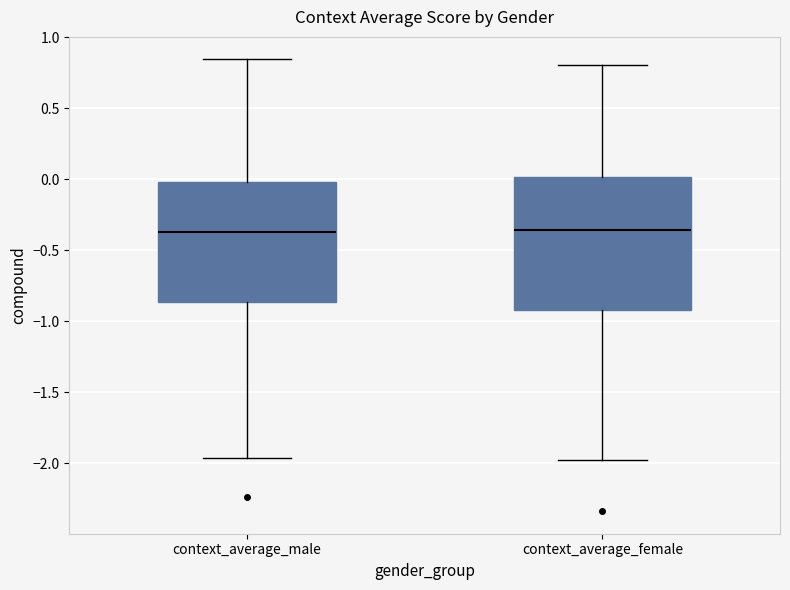

Where does the upper whisker of the box for context_average_female end on the y-axis? The values are not printed on the chart, so give them approximately, as read against the axis.

0.80